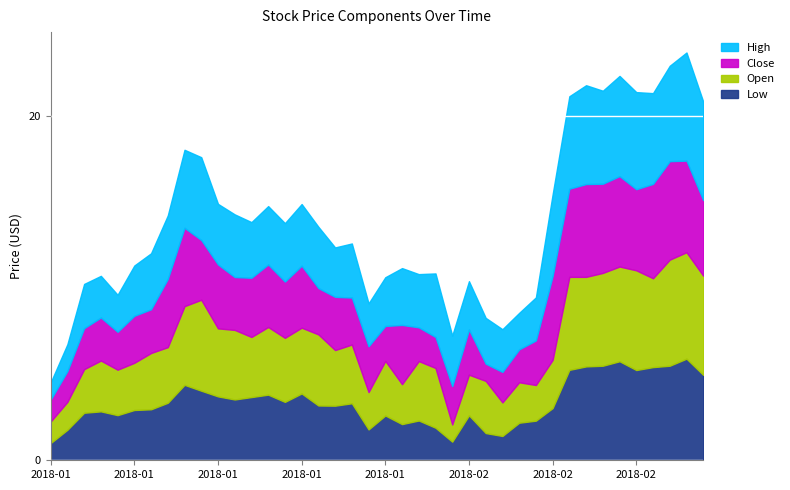

How many interior local peaks does the Close series have?

12